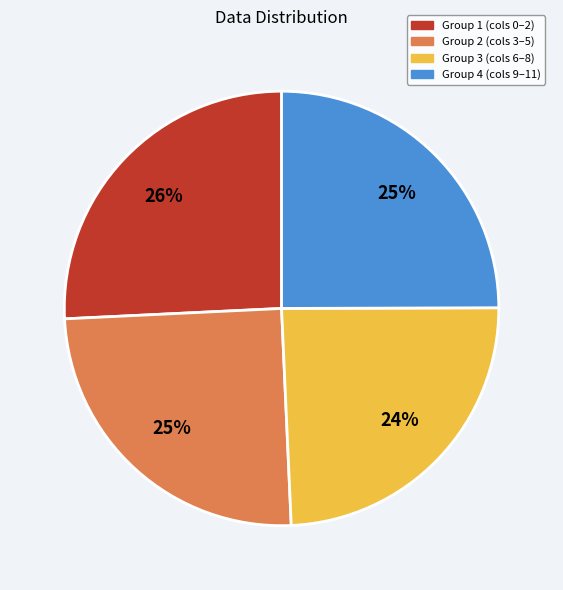

To the nearest percent, what is the difference between the Group 1 (cols 0–2) and Group 4 (cols 9–11) slice percentages?

1%